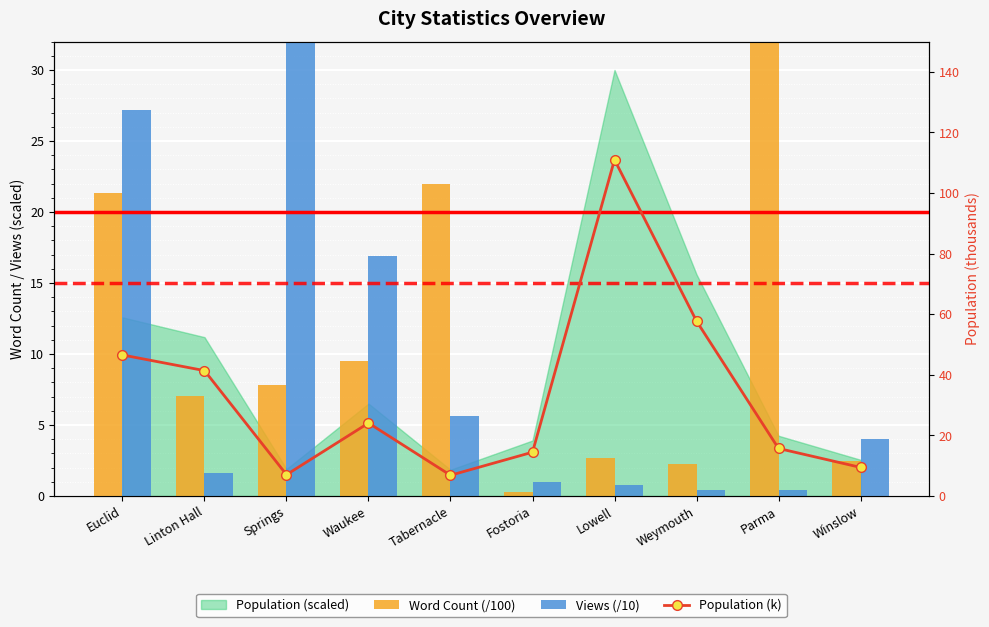

Reading left to right, transcribe all the data shown in this chart.

Word Count (/100): Euclid=21.3	Linton Hall=7.0	Springs=7.8	Waukee=9.5	Tabernacle=22.0	Fostoria=0.3	Lowell=2.6	Weymouth=2.2	Parma=33.7	Winslow=2.5
Views (/10): Euclid=27.2	Linton Hall=1.6	Springs=49.5	Waukee=16.9	Tabernacle=5.6	Fostoria=1.0	Lowell=0.8	Weymouth=0.4	Parma=0.4	Winslow=4.0
Population (k): Euclid=46.5	Linton Hall=41.4	Springs=7.0	Waukee=24.1	Tabernacle=6.9	Fostoria=14.5	Lowell=111.0	Weymouth=57.7	Parma=15.7	Winslow=9.4